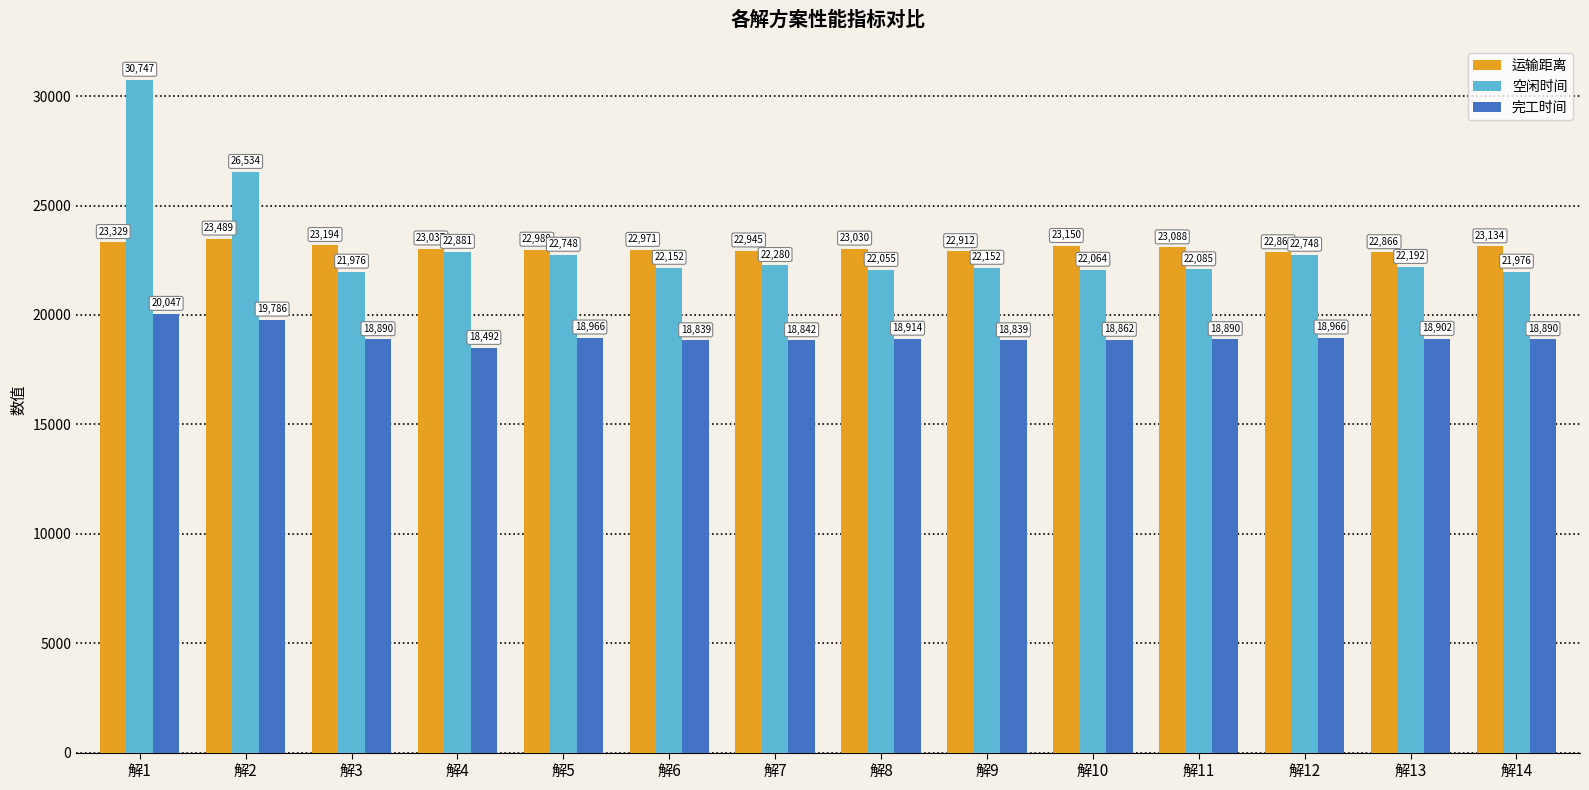

What value does the 完工时间 series have at 解4?

18491.6